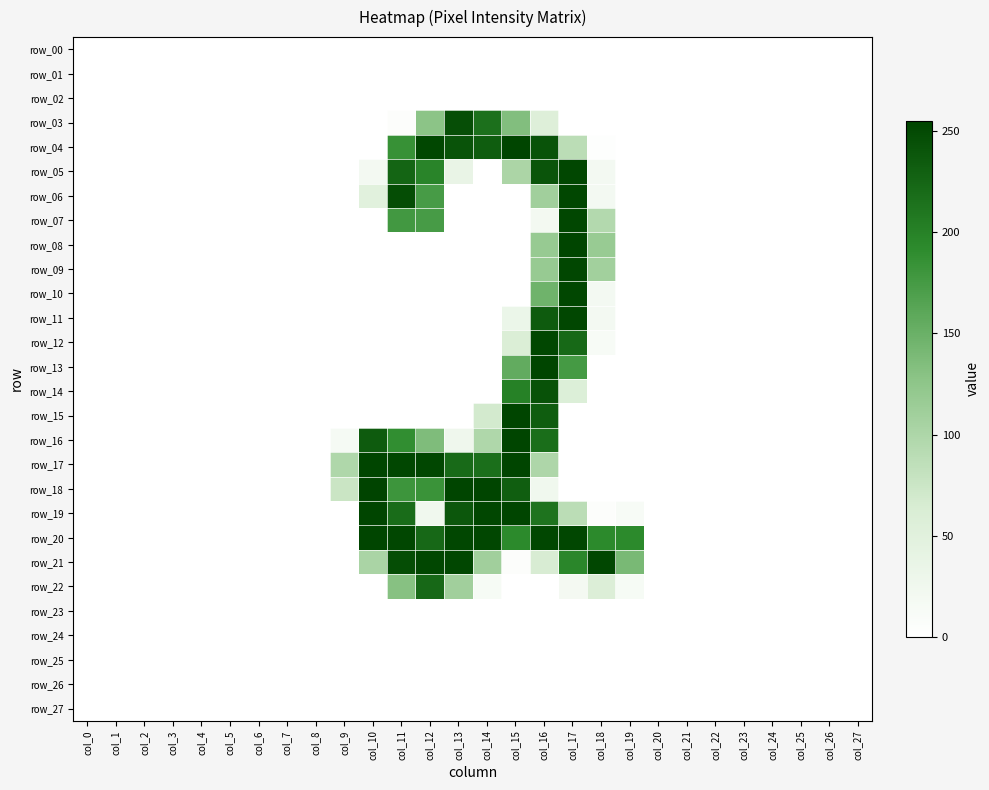

List the labels in order of row_22 value, smallest first.

col_0, col_1, col_2, col_3, col_4, col_5, col_6, col_7, col_8, col_9, col_10, col_15, col_16, col_20, col_21, col_22, col_23, col_24, col_25, col_26, col_27, col_14, col_19, col_17, col_18, col_13, col_11, col_12